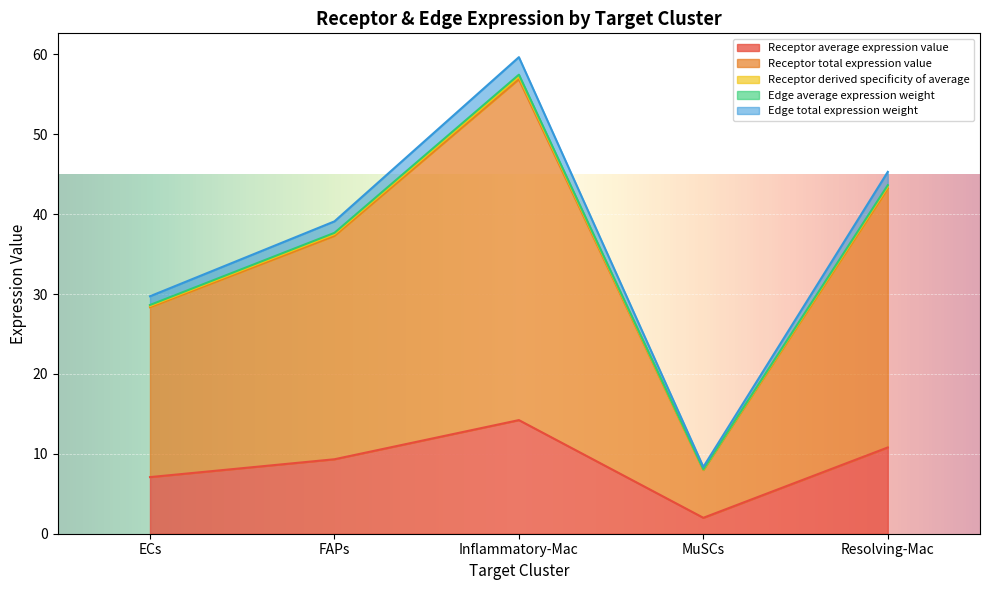

At which category is the sum across all series the highest?

Inflammatory-Mac